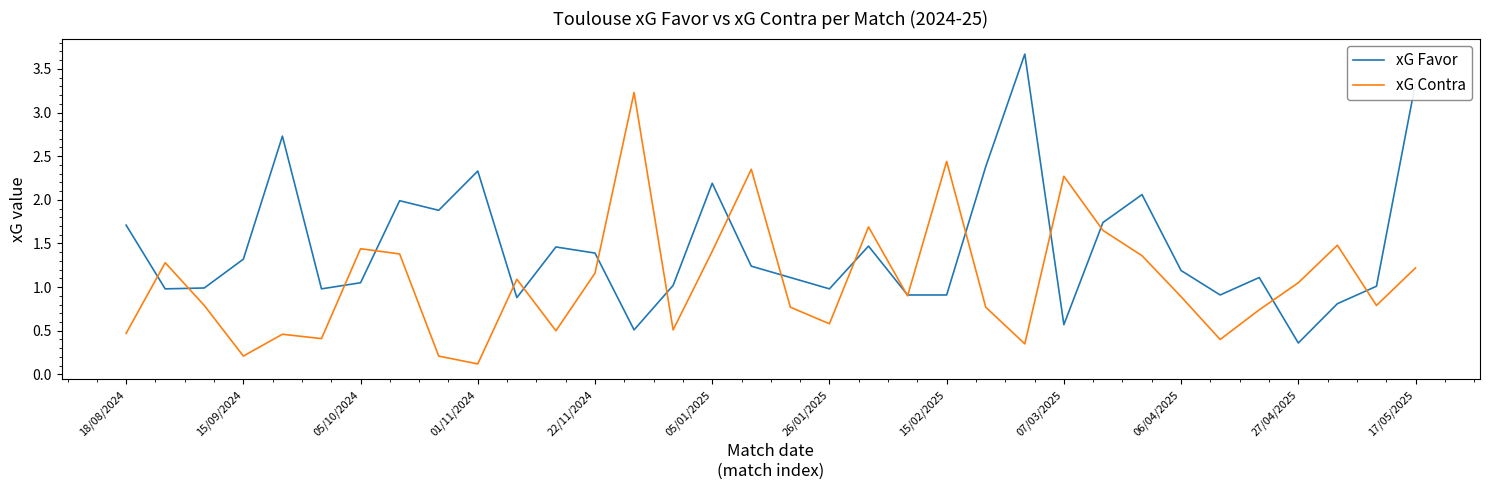

Rank the series by their average value, from lowest to highest.

xG Contra, xG Favor